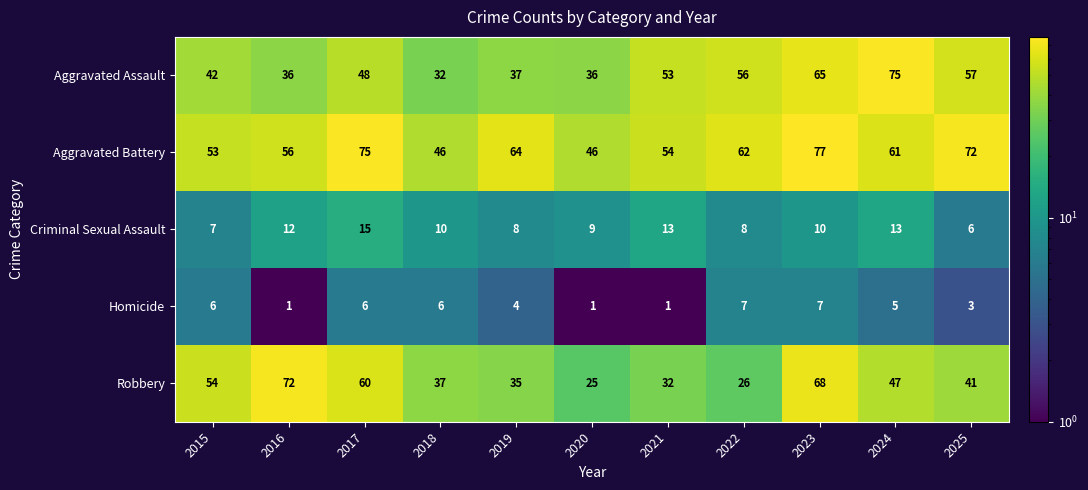

The Criminal Sexual Assault series shows 6 at 2024. True or false?

False